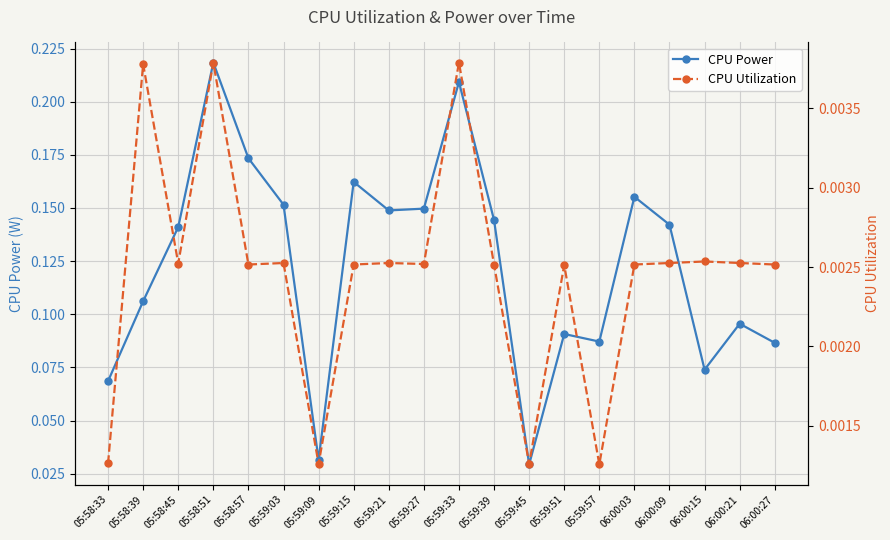

True or false: CPU Power has a value of 0.1 at 05:58:39.

True